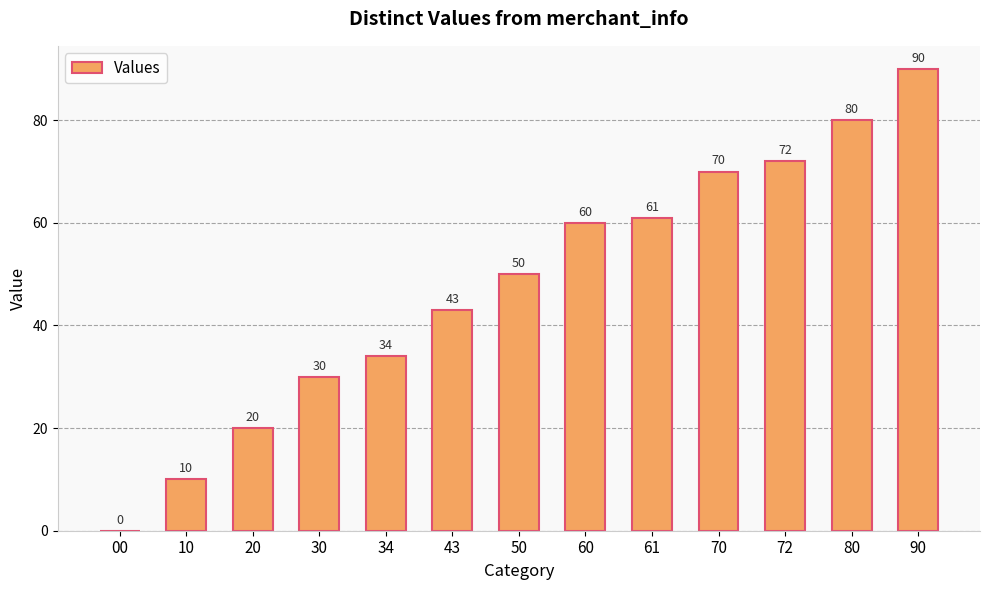

What is the average value?

48